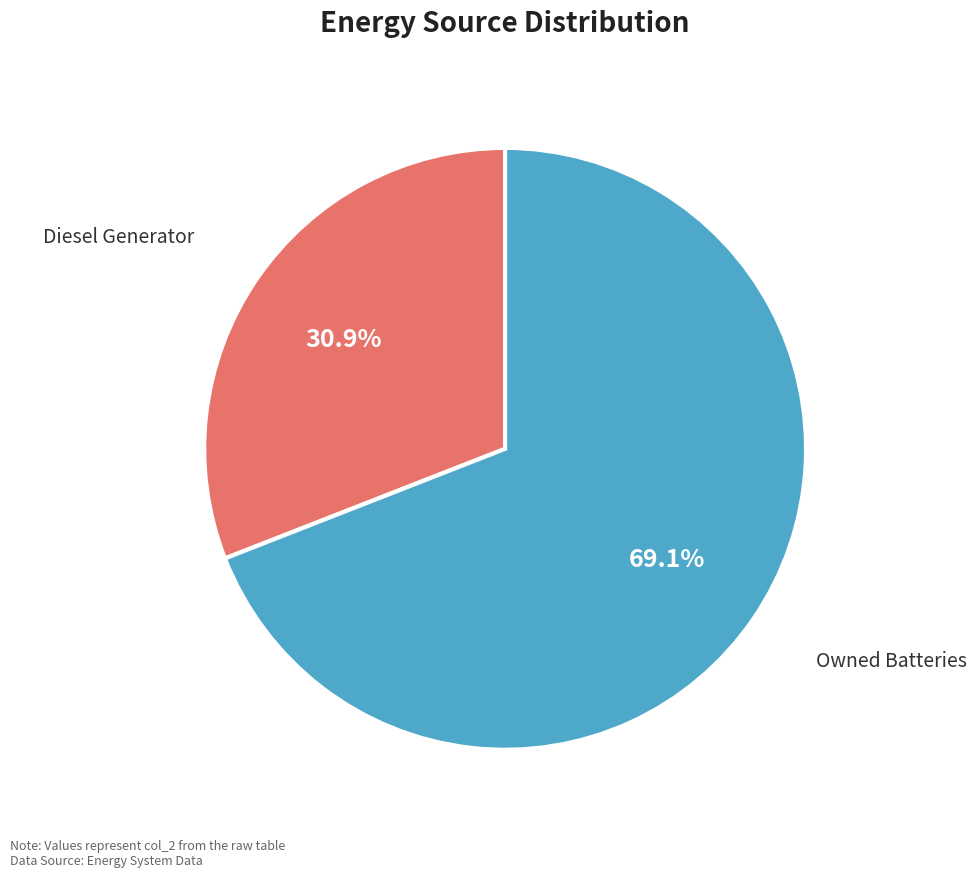

Is there any slice that represents more than half of the pie?

Yes